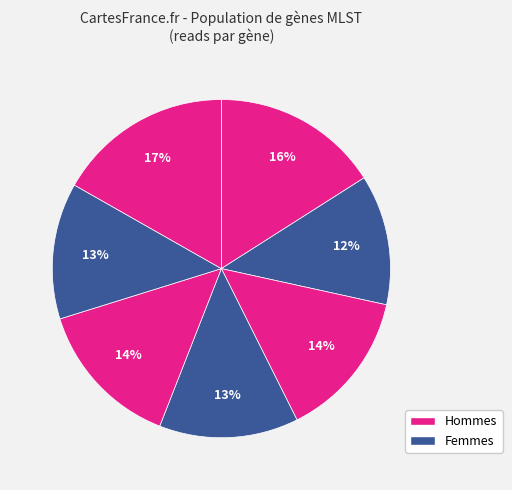

How many segments does this pie chart have?

7